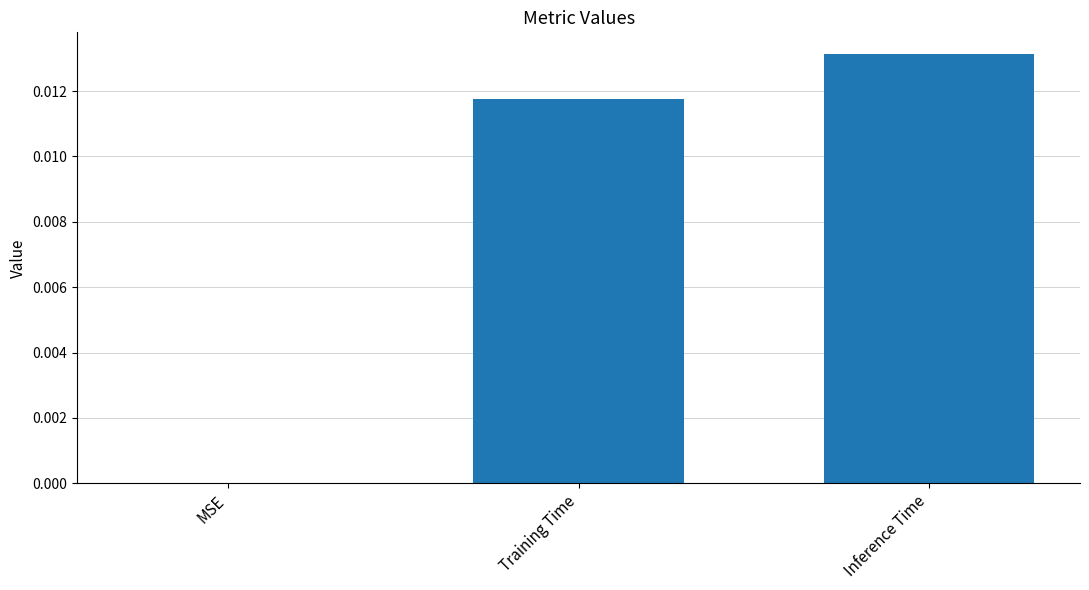

Which has a higher value, MSE or Training Time?

Training Time